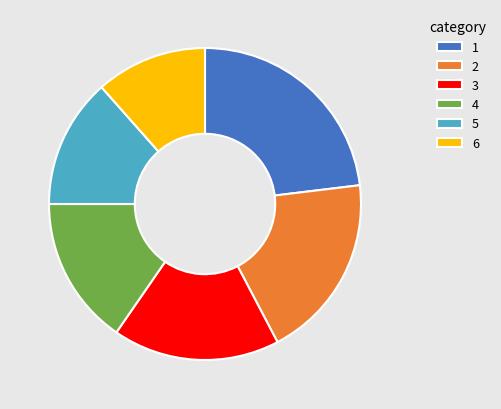

True or false: 5 accounts for 13% of the total.

True